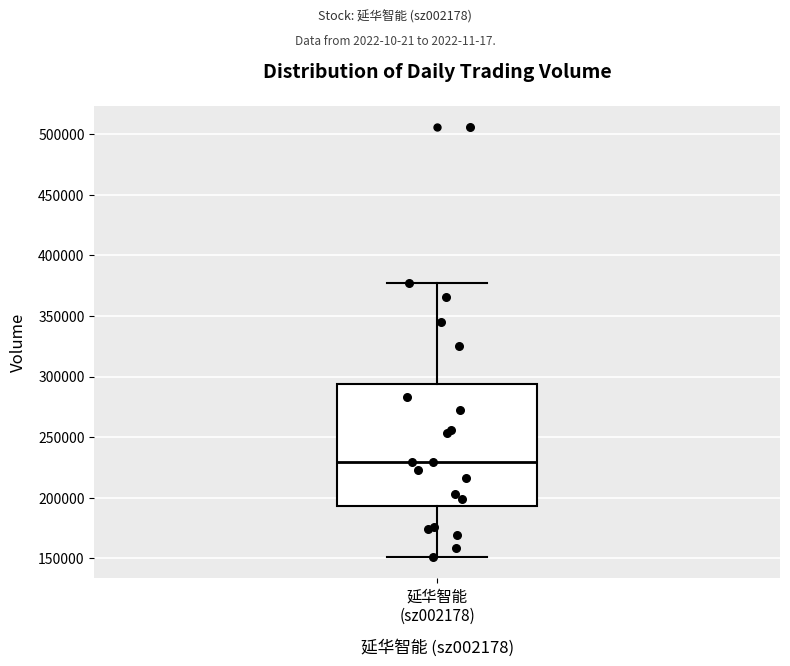

Where does the upper whisker of the box for 延华智能 (sz002178) end on the y-axis? The values are not printed on the chart, so give them approximately, as read against the axis.

375000